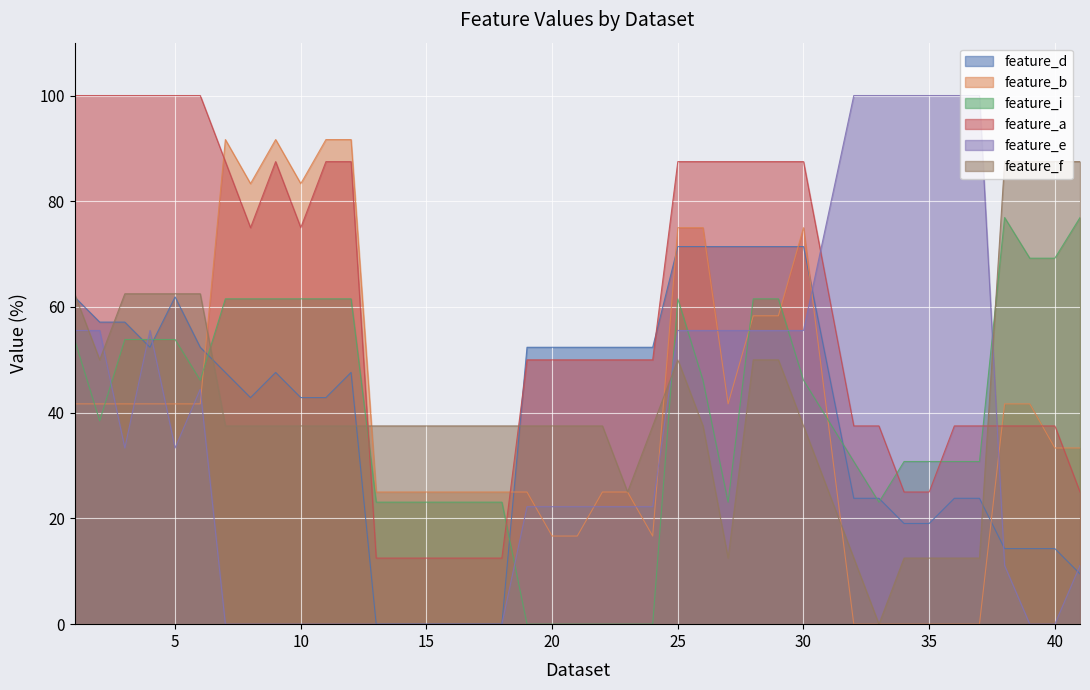

How many lines are shown in the chart?

6